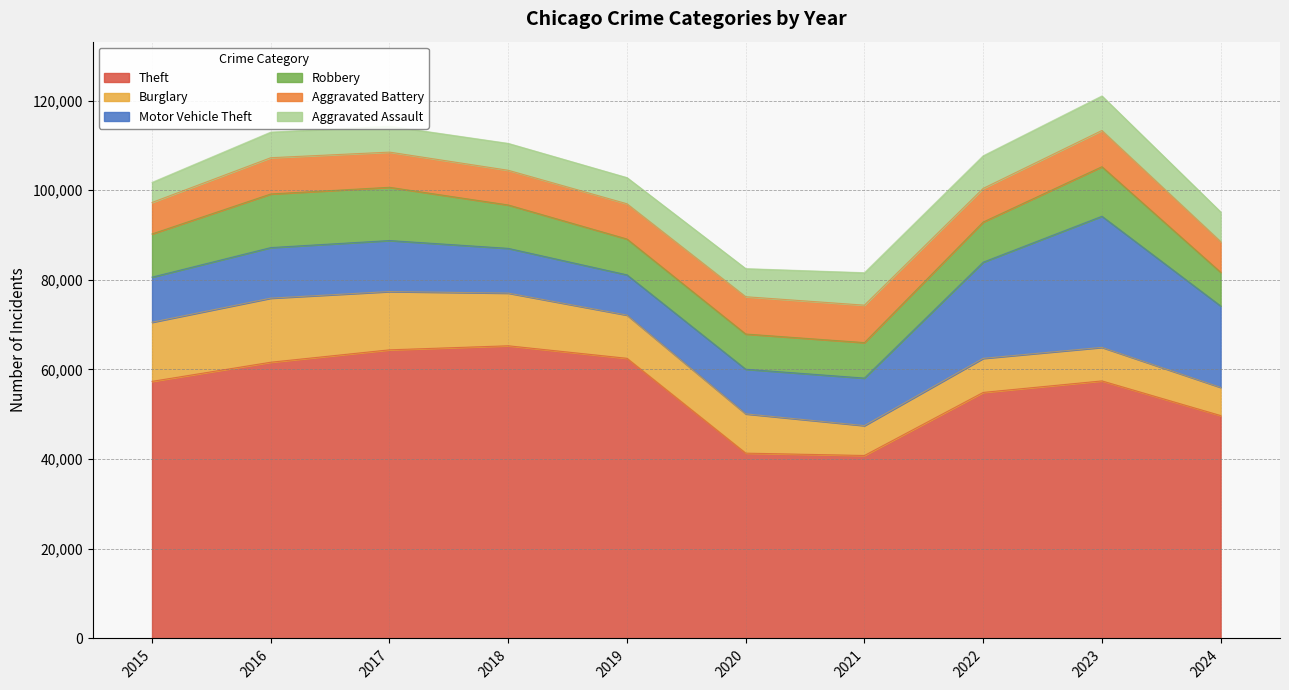

True or false: Theft and Burglary cross at least once.

False